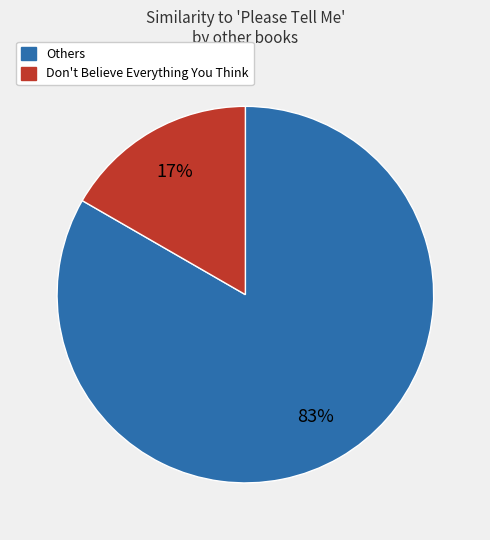

To the nearest percent, what is the average slice percentage?

50%